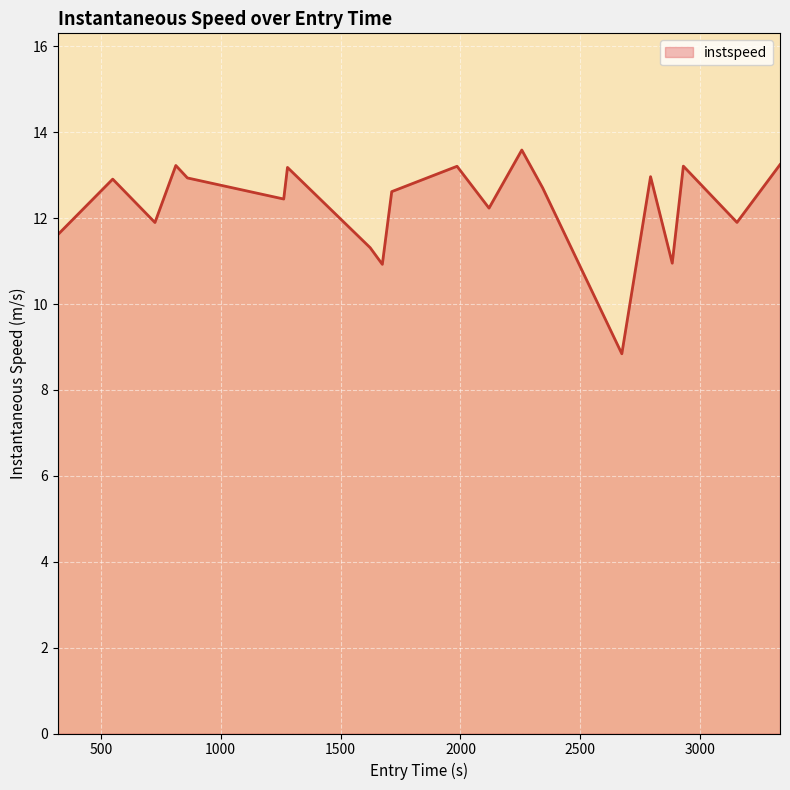

What is the difference between the maximum and minimum values?

4.7